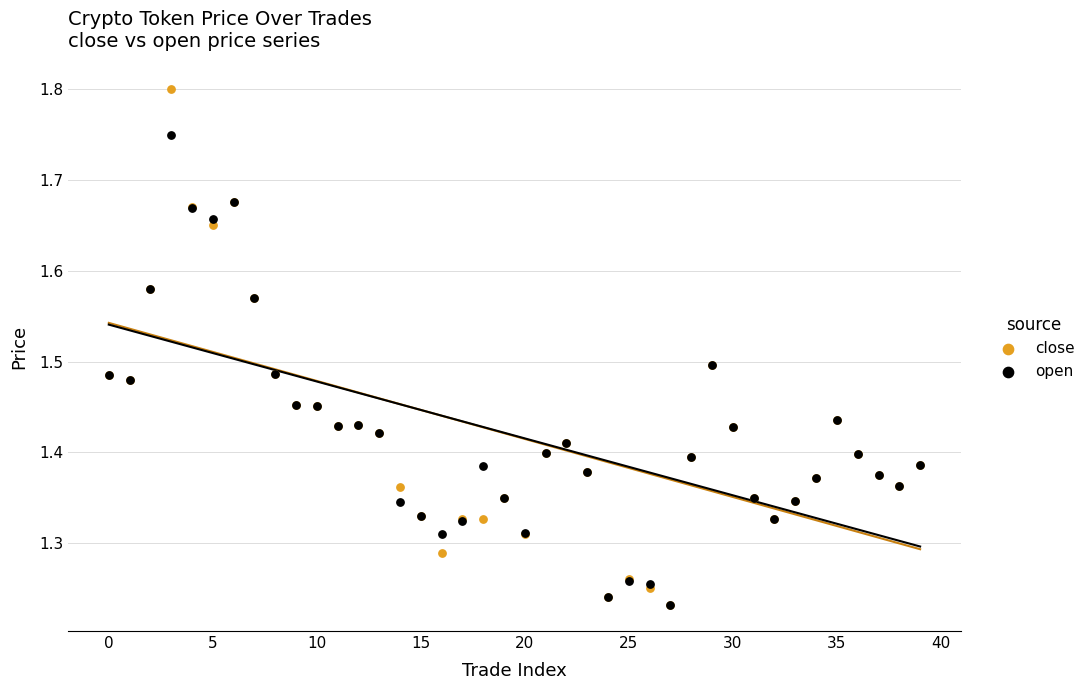

Which series has the largest Y range (max minus min)?

close